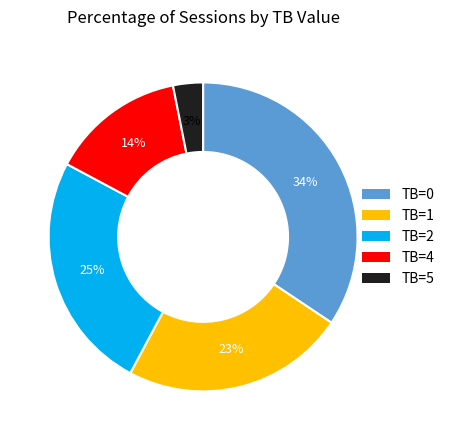

To the nearest percent, what is the average slice percentage?

20%